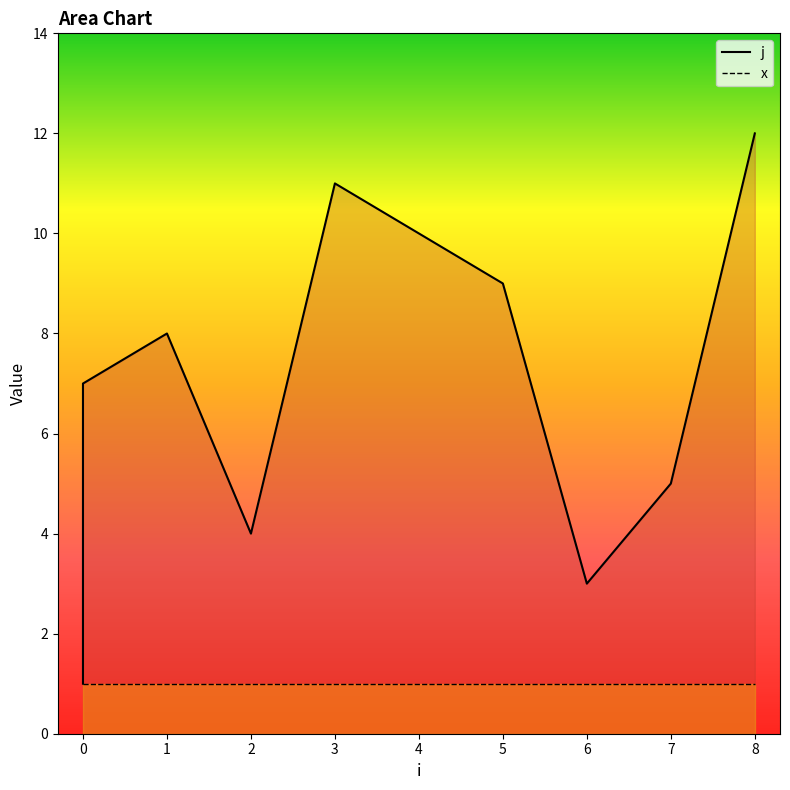

True or false: j_line and x_line cross at least once.

False